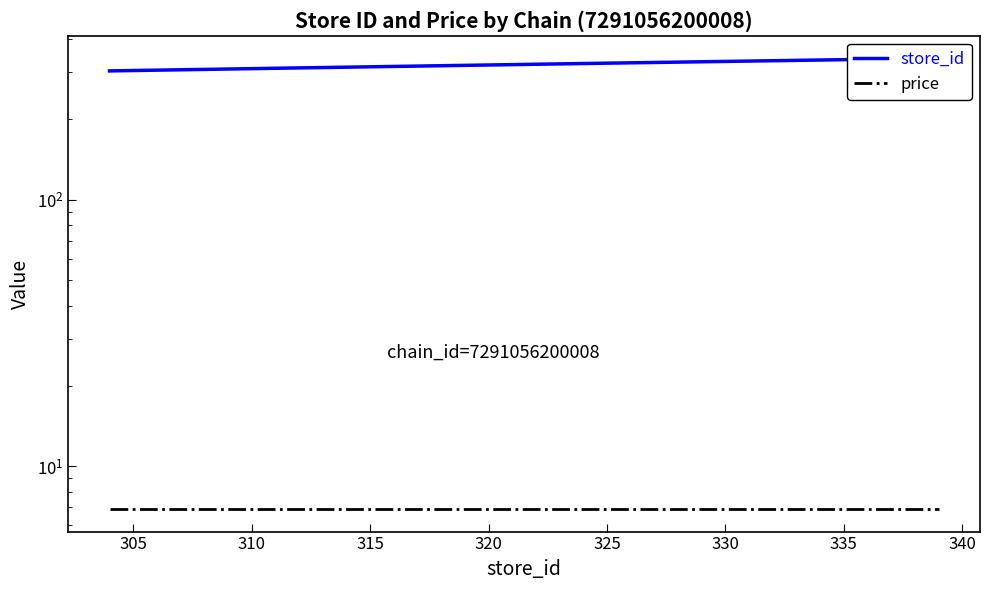

True or false: store_id and price intersect in this chart.

False